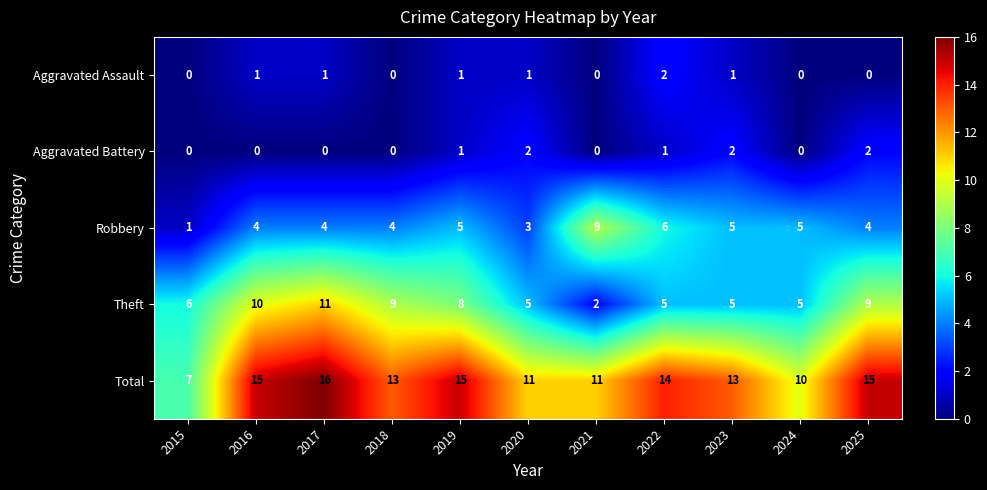

The Total series shows 14 at 2024. True or false?

False